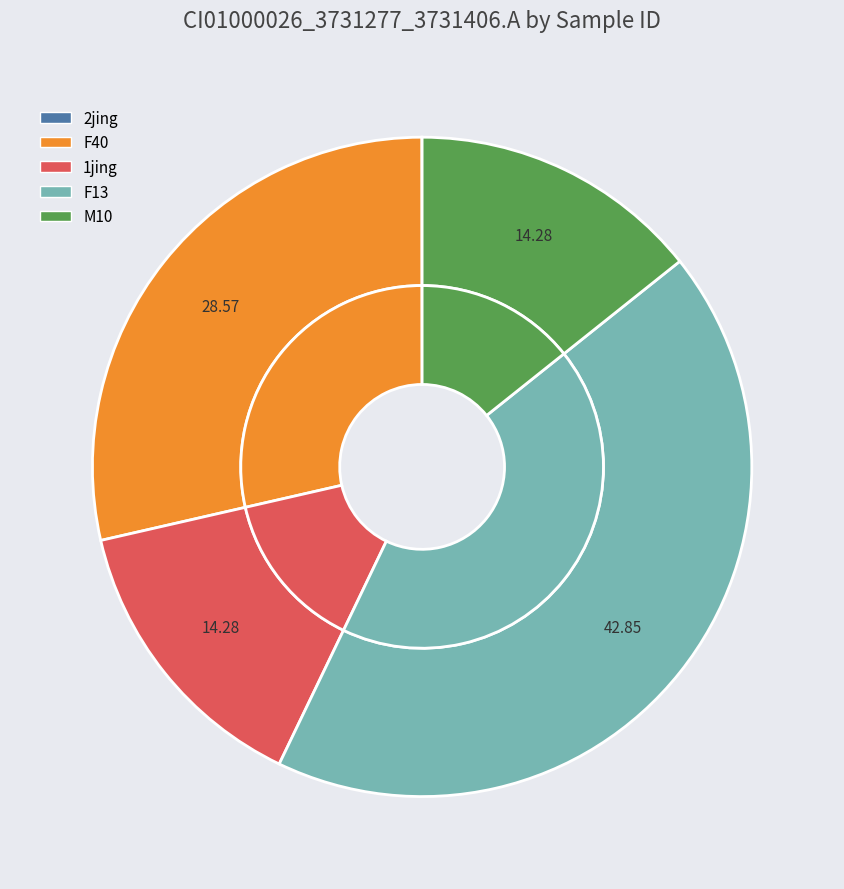

Rank the categories by value from highest to lowest.

F13, F40, 1jing, M10, 2jing